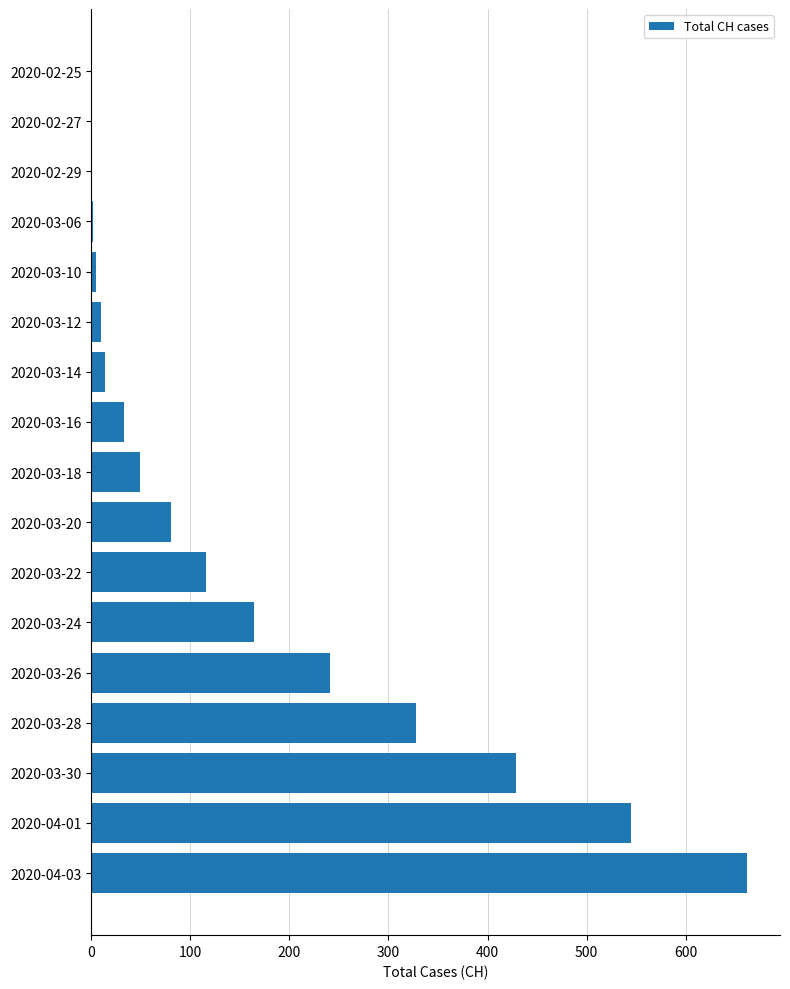

Between 2020-04-01 and 2020-03-14, which is larger?

2020-04-01